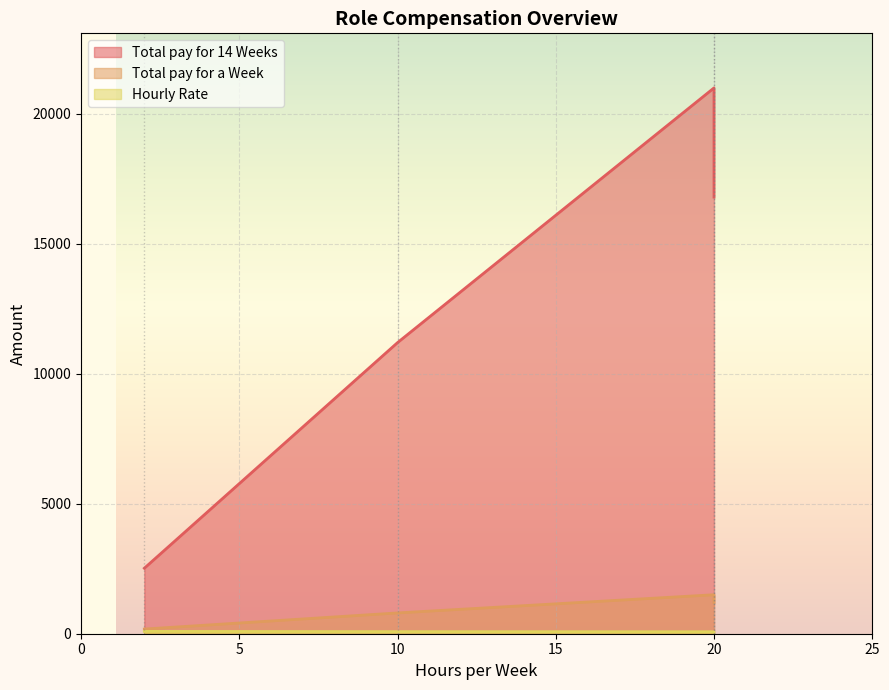

Rank the series at Scrum Master from highest to lowest value.

Total pay for 14 Weeks, Total pay for a Week, Hourly Rate